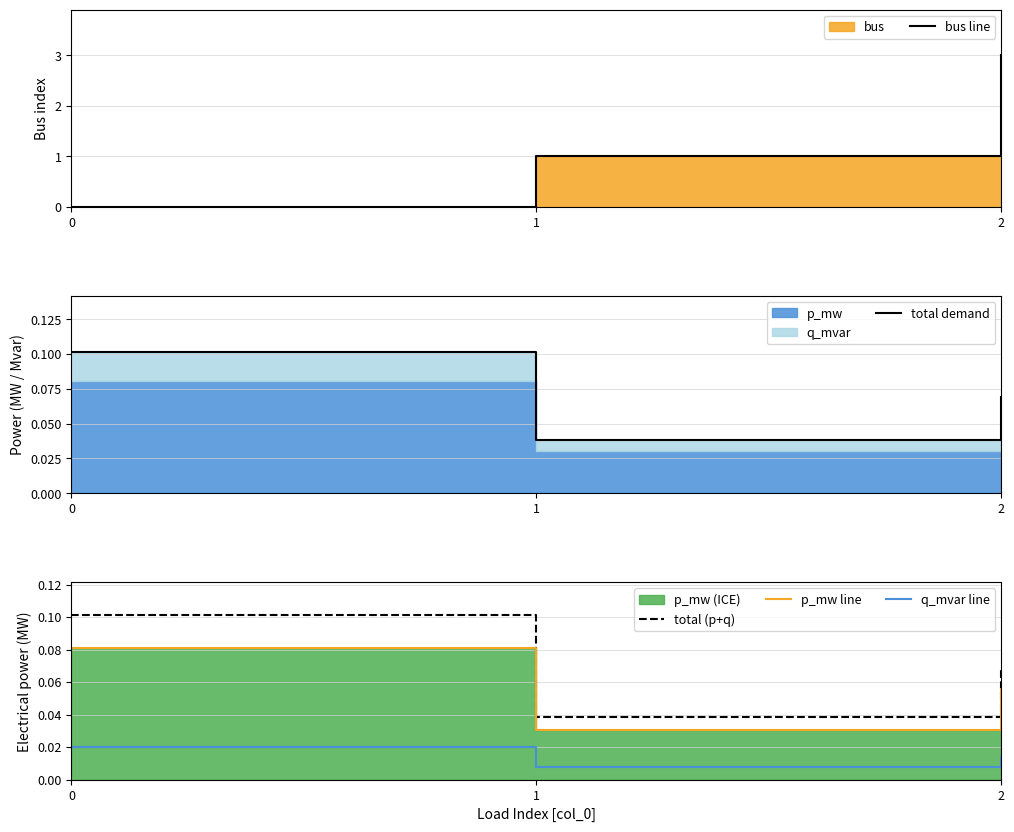

Reading right to left, what are all the values shown in this chart?

bus line: 2=3.0	1=1.0	0=0.0
total demand: 2=0.1	1=0.0	0=0.1
total (p+q): 2=0.1	1=0.0	0=0.1
p_mw line: 2=0.1	1=0.0	0=0.1
q_mvar line: 2=0.0	1=0.0	0=0.0